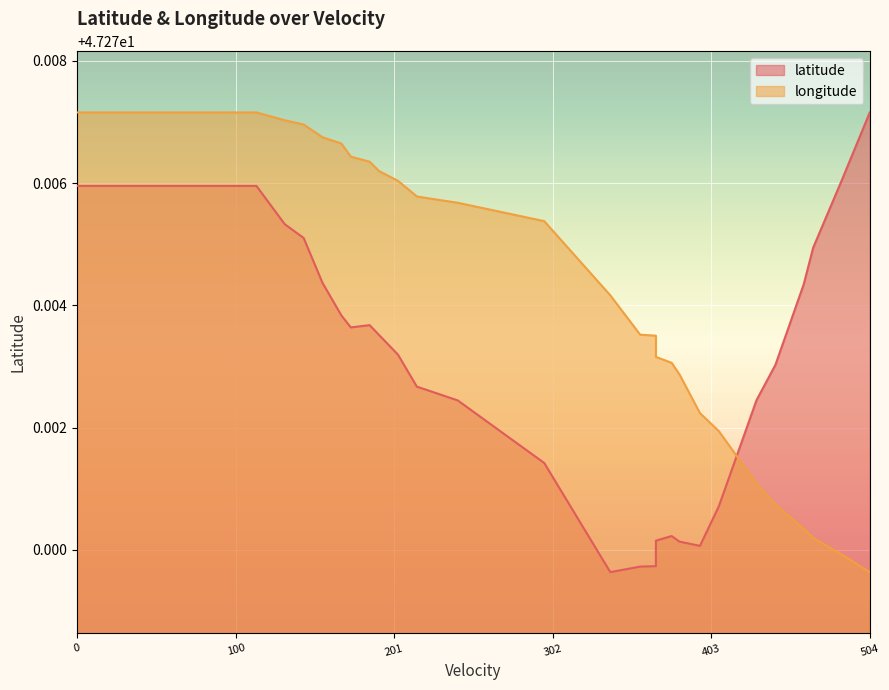

At how many categories does at least one series exceed 47?

37